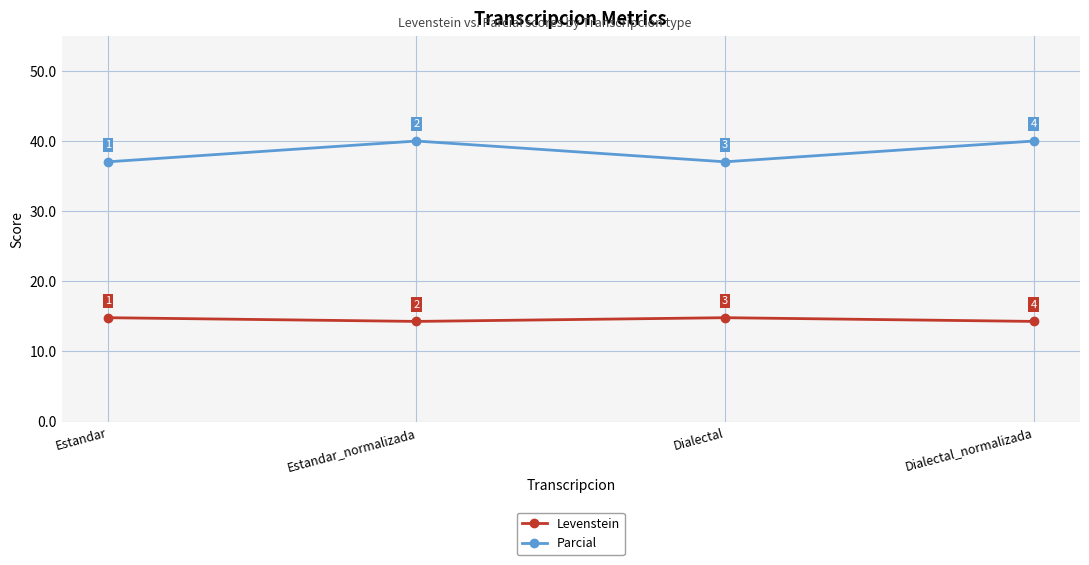

Which series changed the most between Dialectal and Dialectal_normalizada?

Parcial